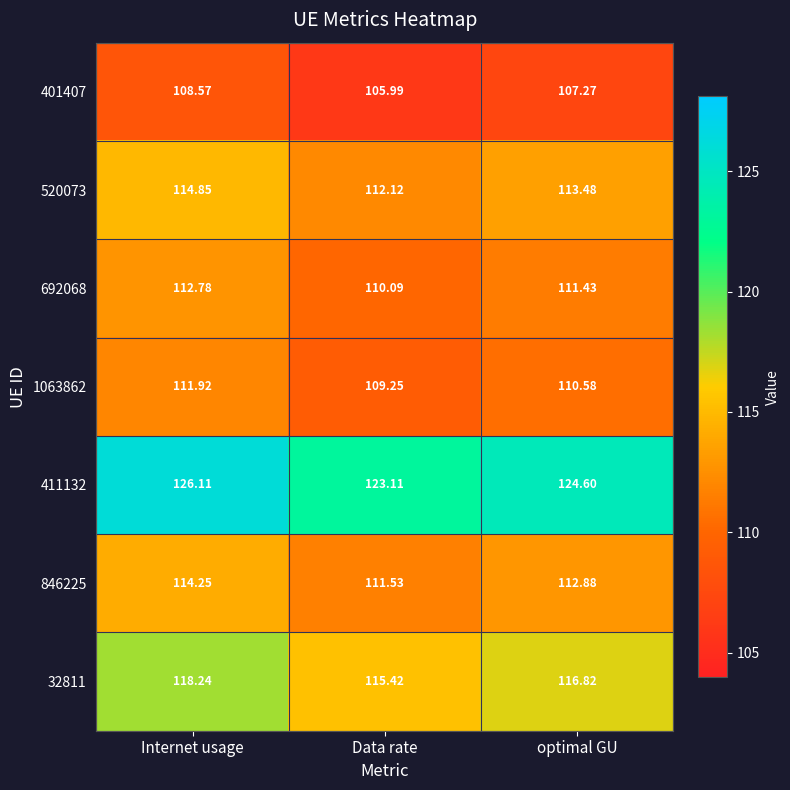

What is the greatest value displayed?

126.1